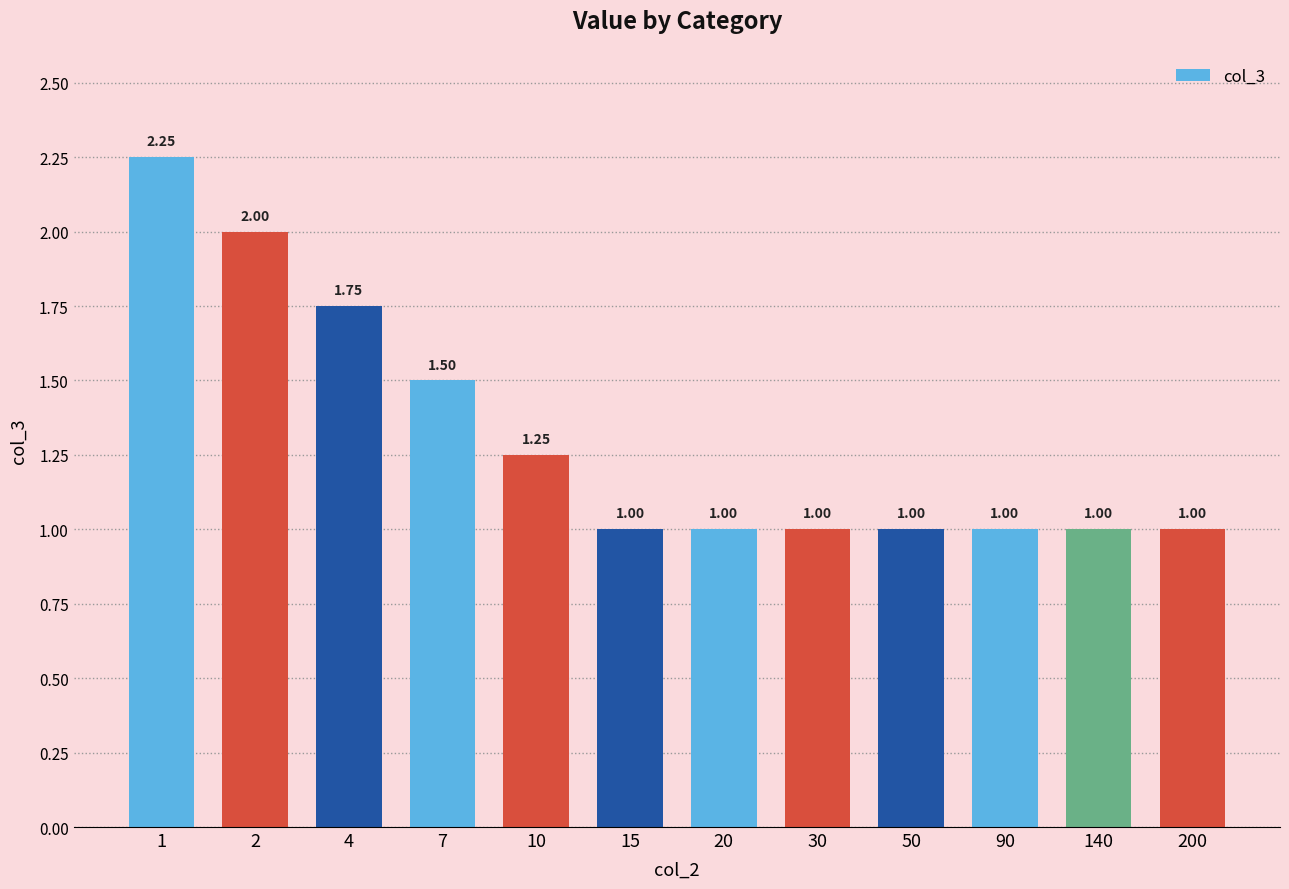

What is the ratio of the value at 30 to the value at 200?

1.0